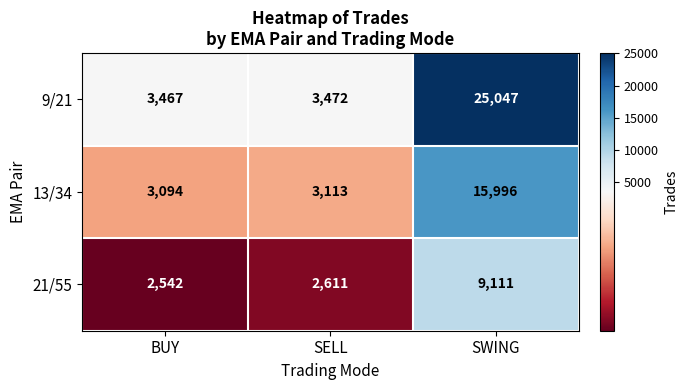

True or false: 9/21 has a value of 25047 at SWING.

True